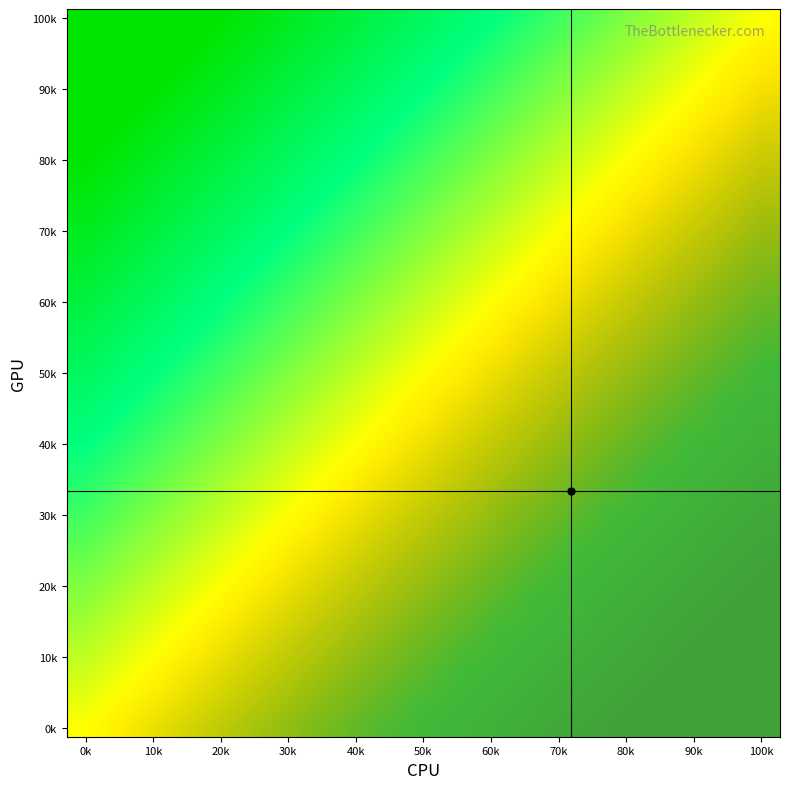

Count the number of categories in the chart.

19